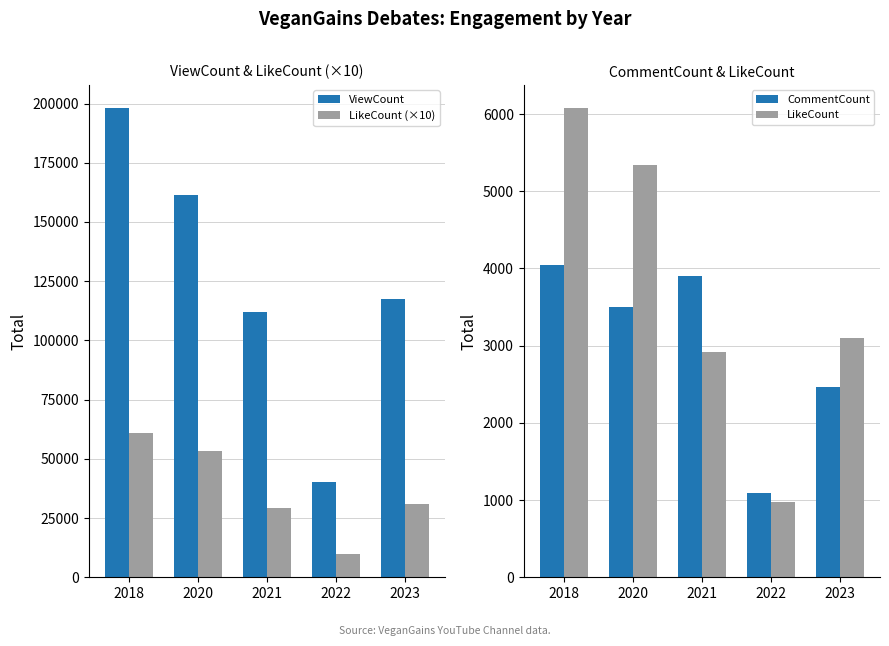

The LikeCount series shows 8700 at 2020. True or false?

False